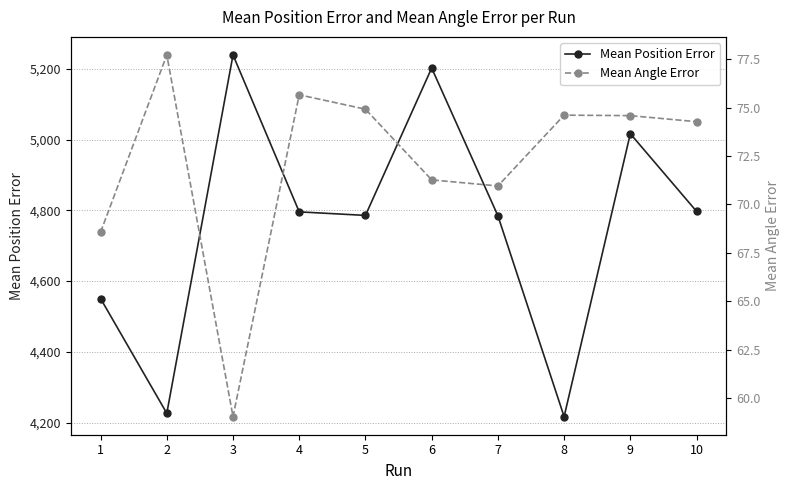

At which label is Mean Angle Error closest to 68?

1